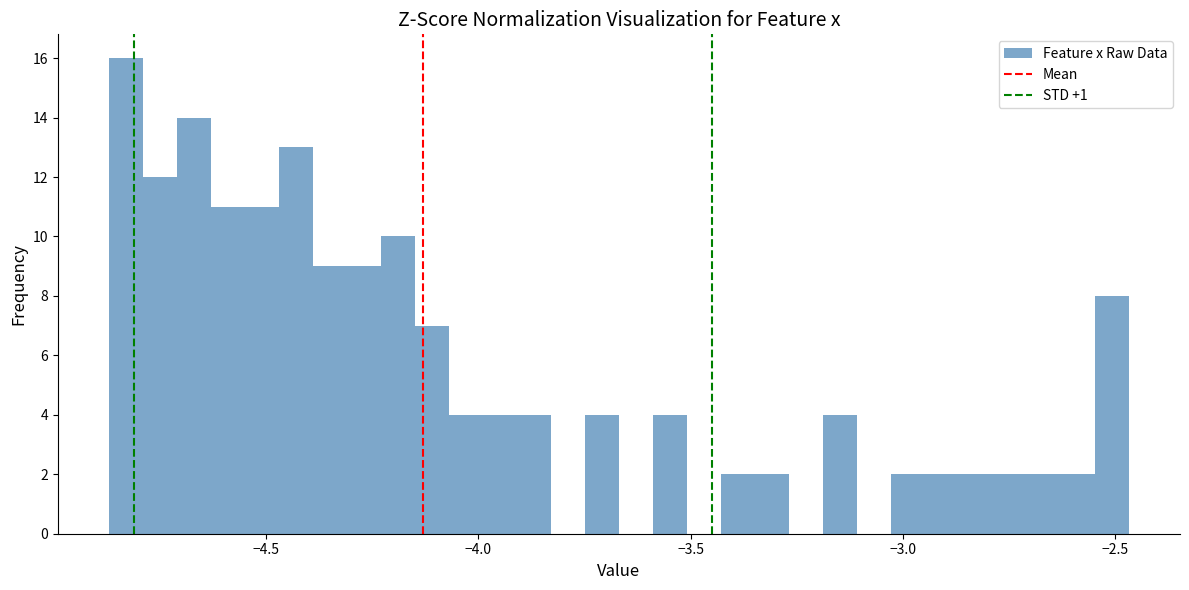

Read against the x-axis, roughly where is the centre of the tallest bar?

-4.85